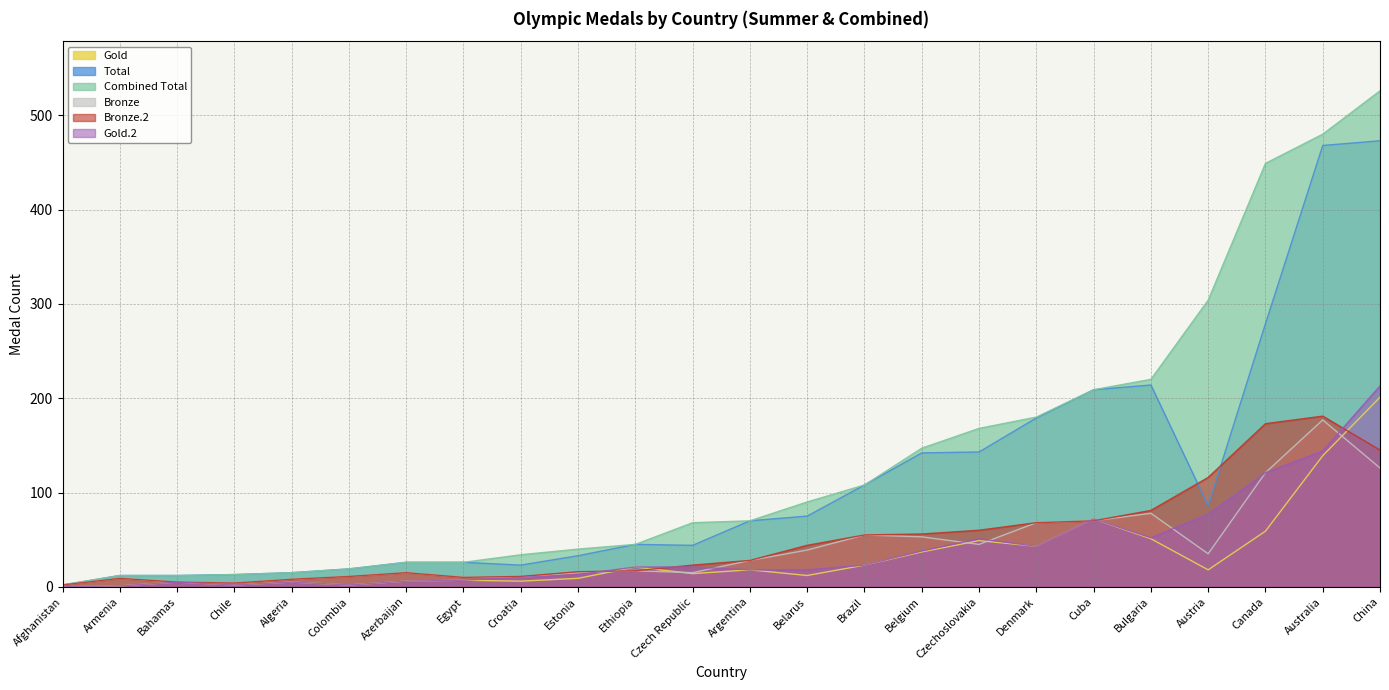

What is the average value of the Bronze.2 series?

50